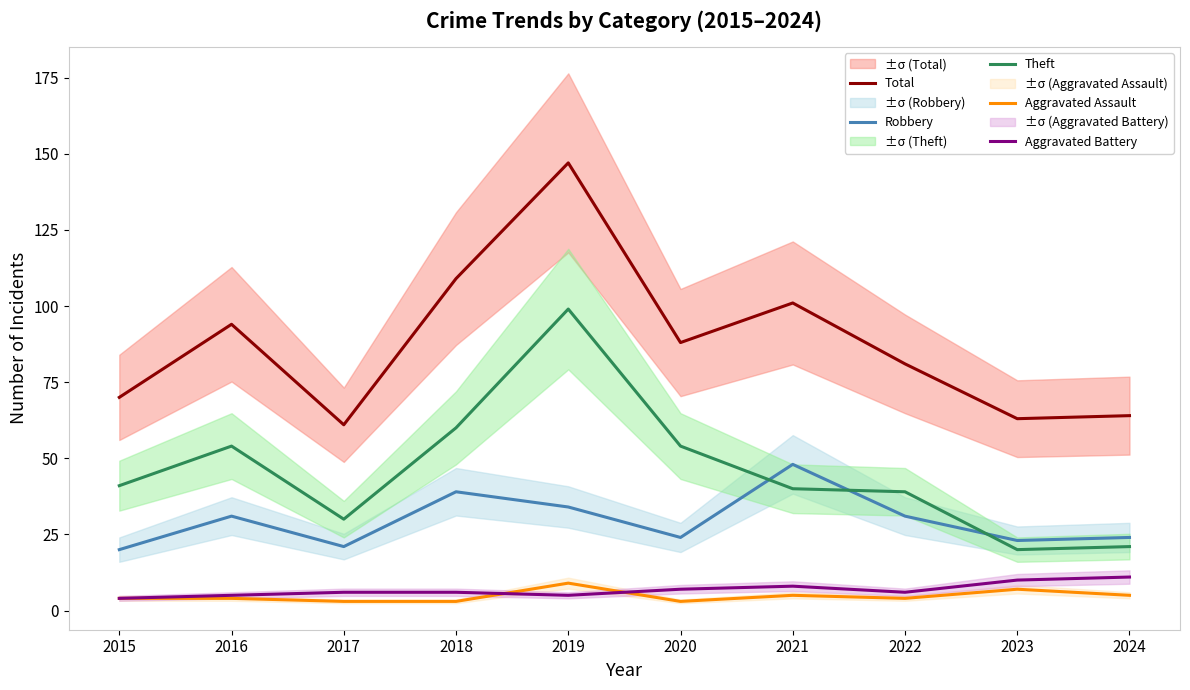

Which category has the highest value in the Total series?

2019